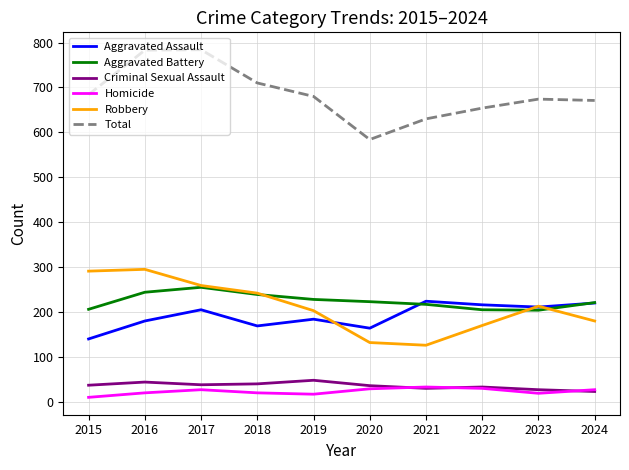

Which series has the largest total across all categories?

Total